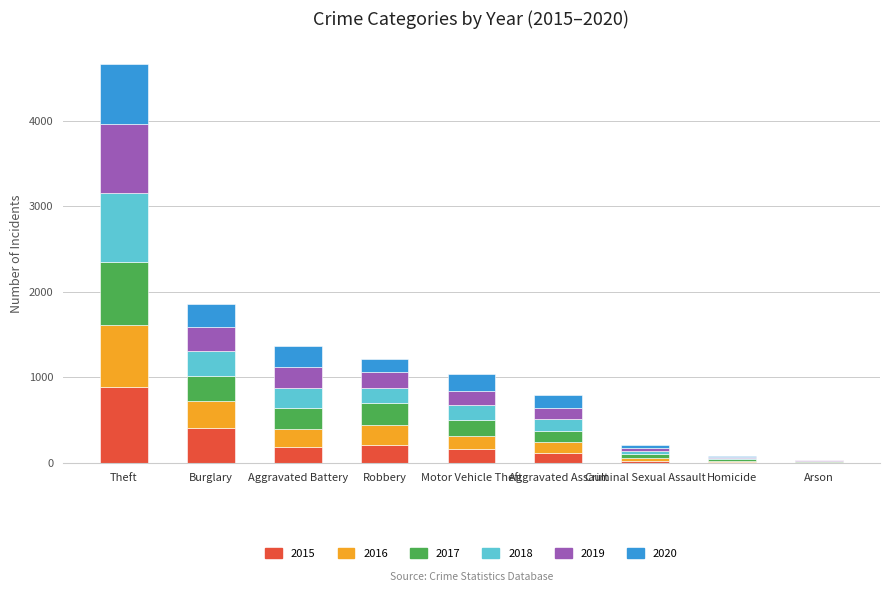

At which category is the sum across all series the highest?

Theft